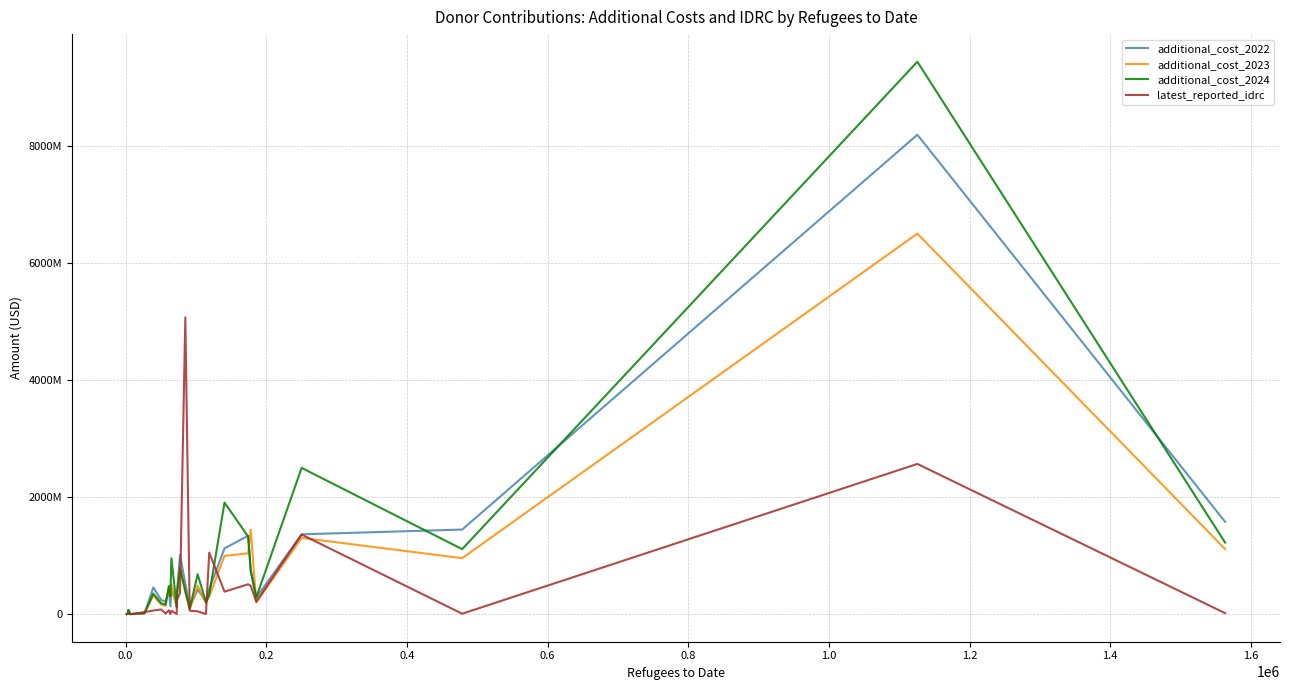

Does the chart display data point markers on the line(s)?

No